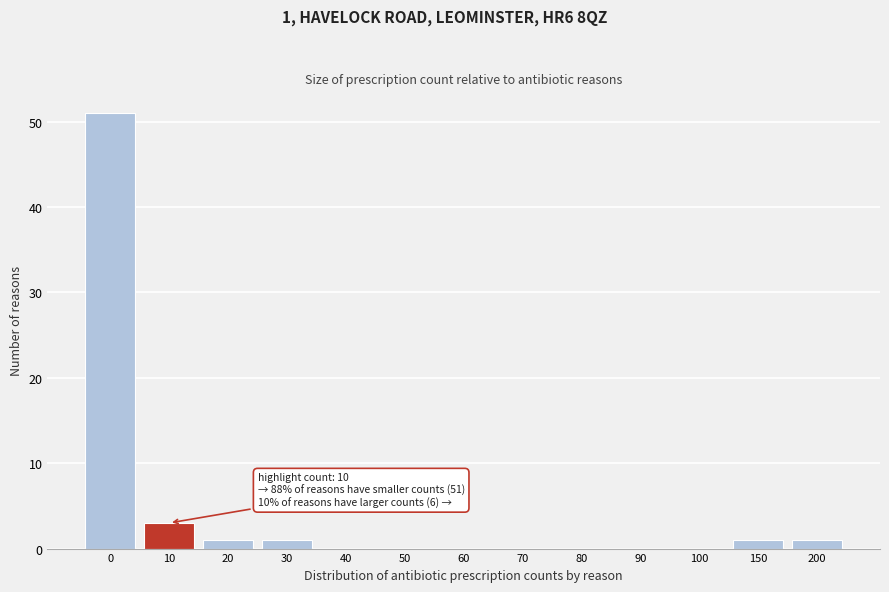

Reading right to left, what are all the values shown in this chart?

200=1	150=1	100=0	90=0	80=0	70=0	60=0	50=0	40=0	30=1	20=1	10=3	0=51